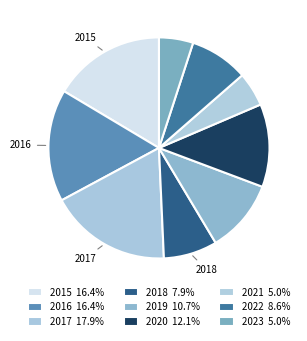

Approximately how many times larger is the value at 2018 compared to 2021?

1.6